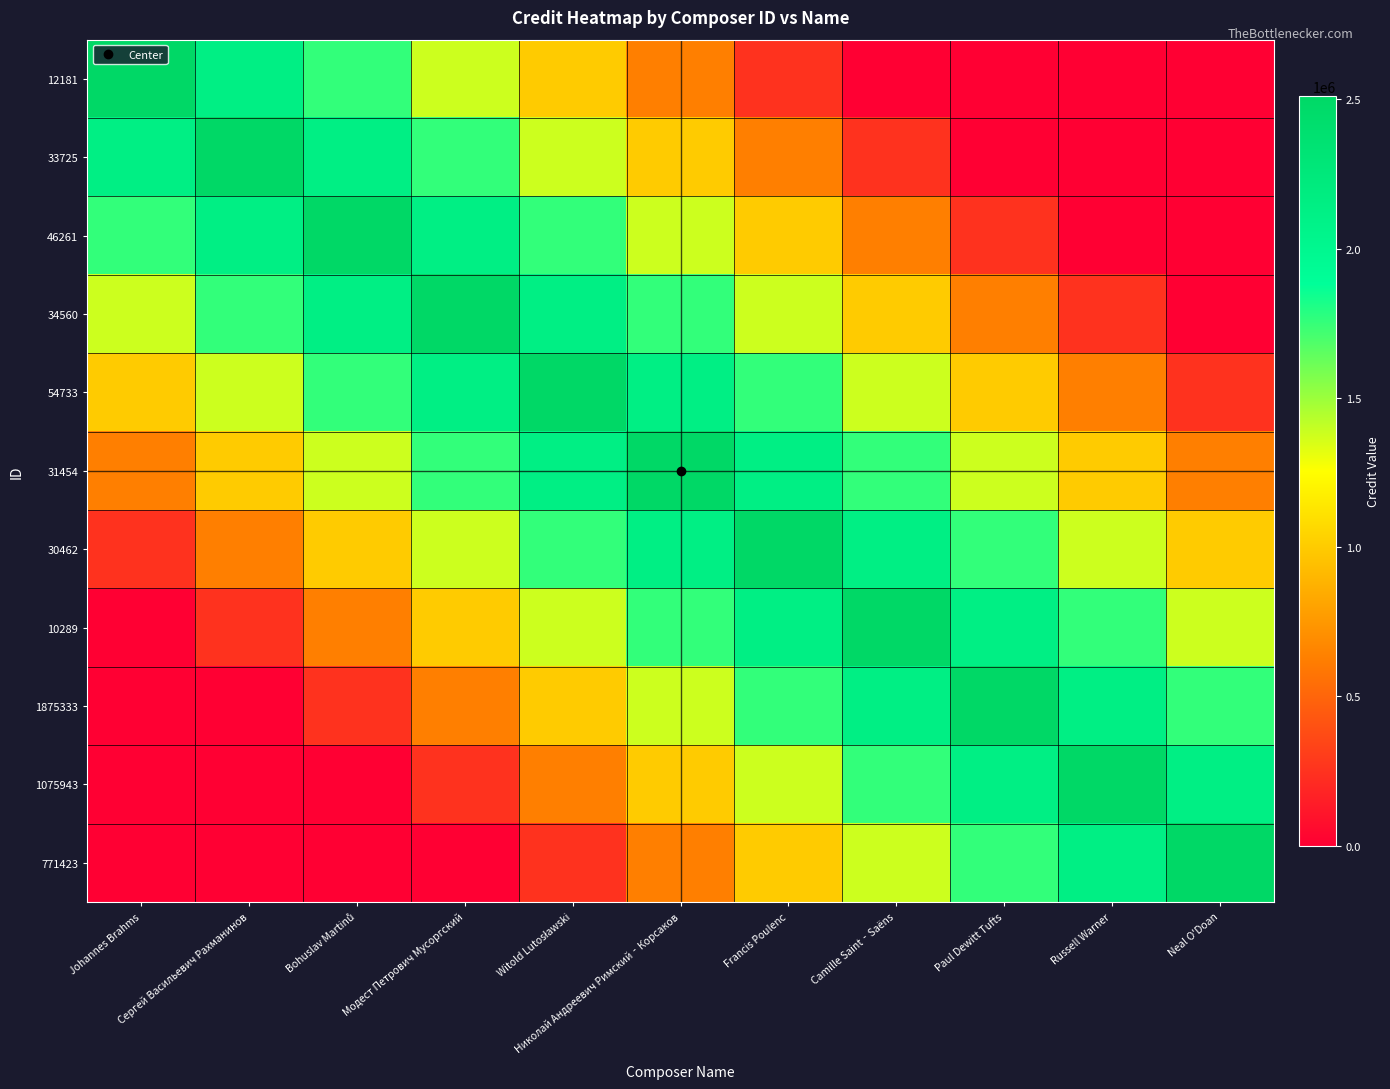

Which series has the widest spread of values?

12181